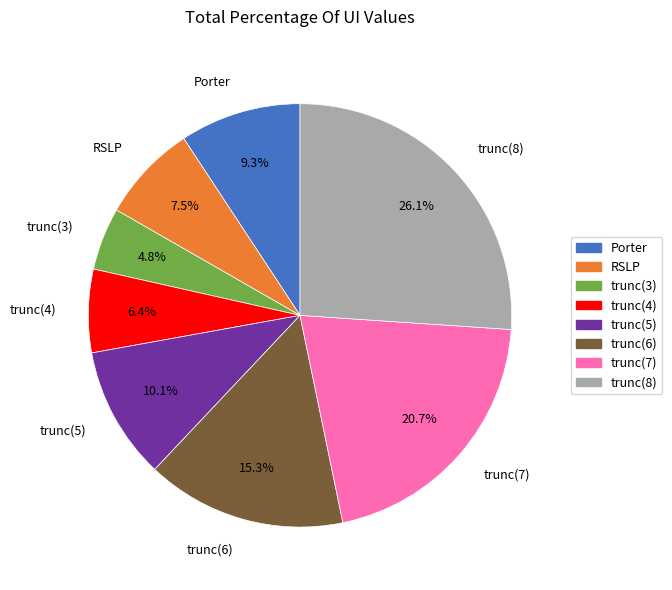

To the nearest percent, what portion does trunc(5) represent?

10%